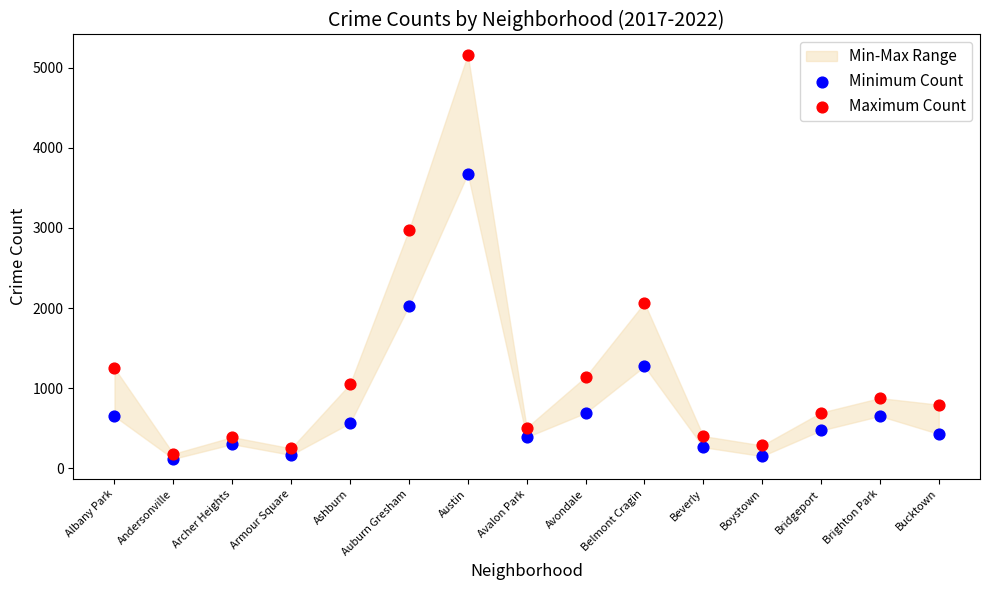

Which series has the widest spread of Y values?

Maximum Count